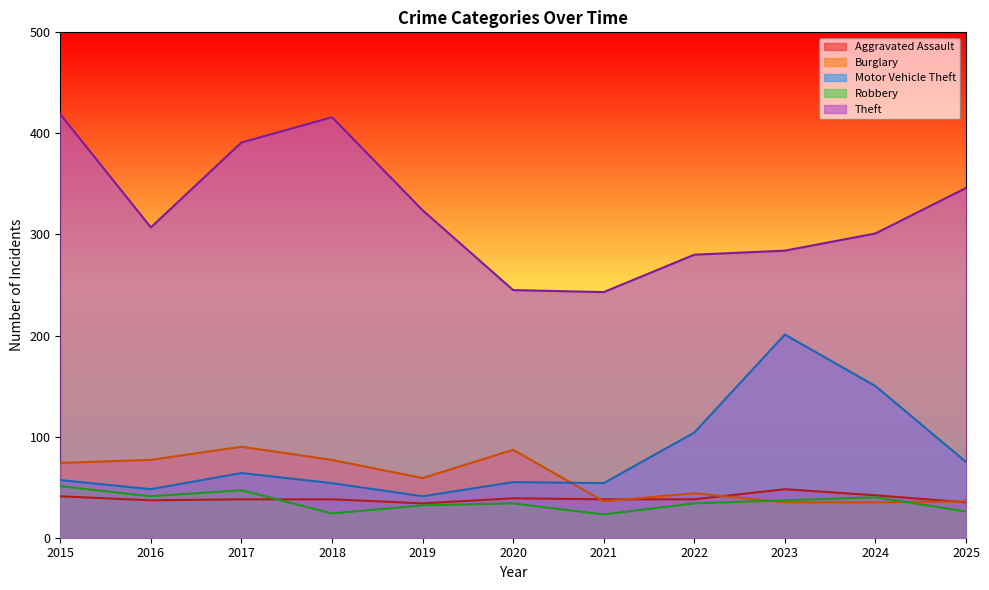

The value of Robbery at 2019 is 48. True or false?

False